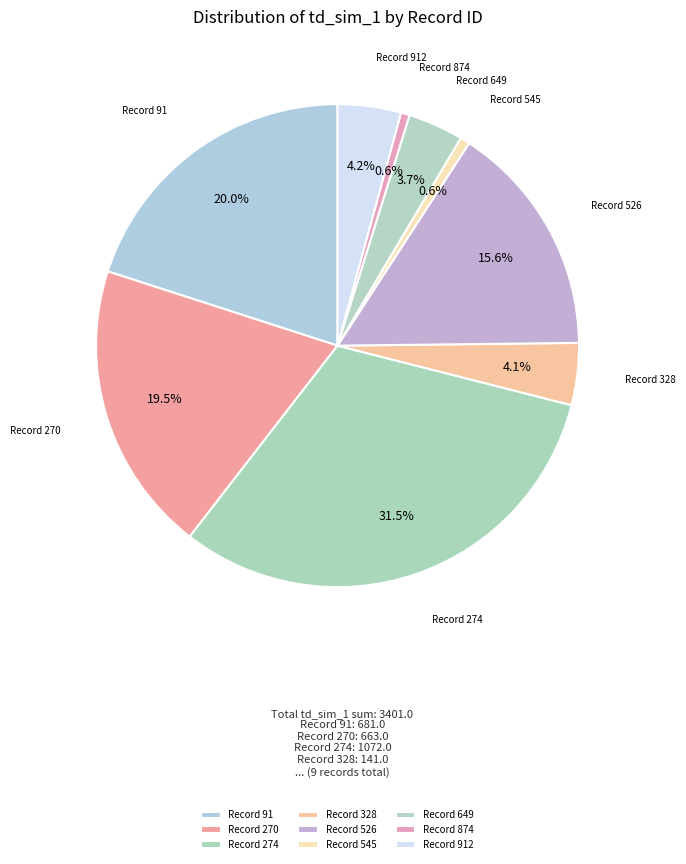

Does Record 545 represent more than half of the total?

No